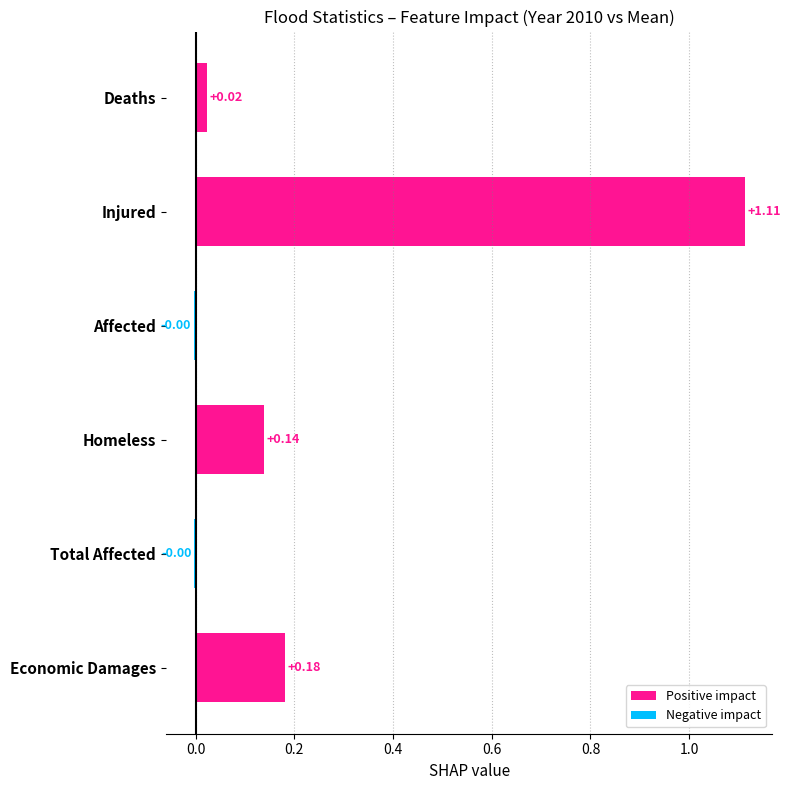

Between Affected and Deaths, which is larger?

Deaths